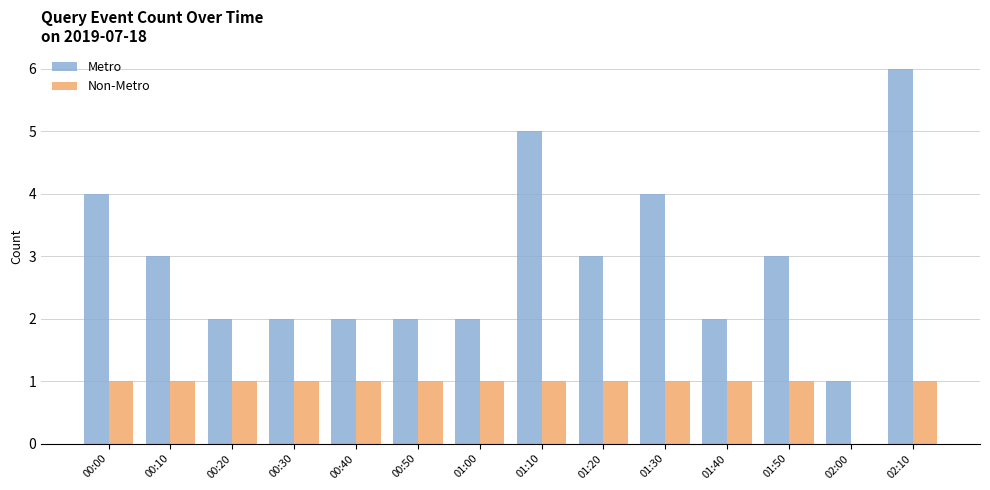

Is the value of Metro at 01:20 greater than the value of Non-Metro at 01:20?

Yes